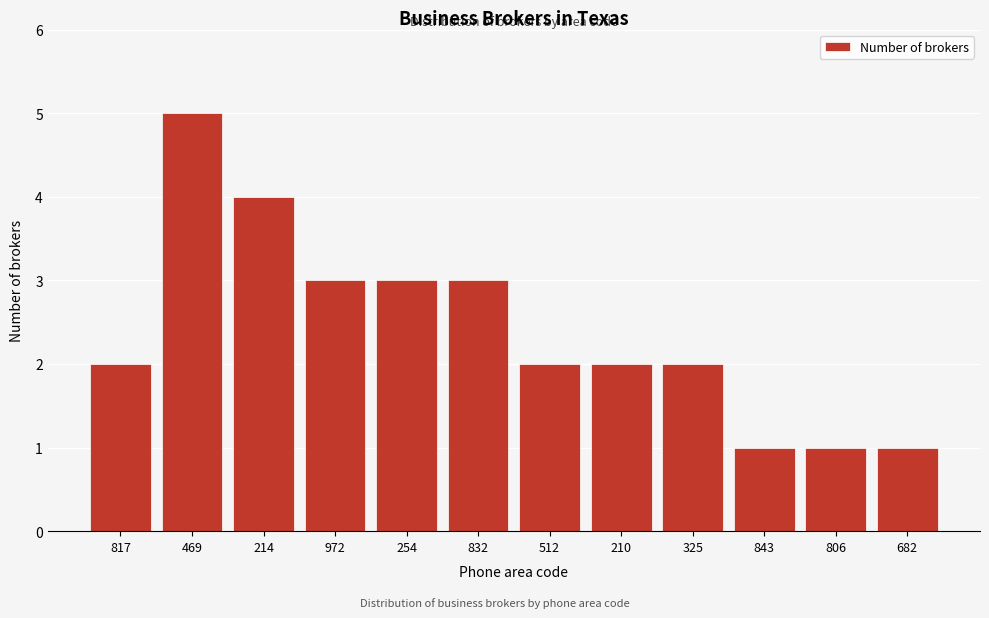

Reading left to right, extract all data points from this chart.

2	5	4	3	3	3	2	2	2	1	1	1